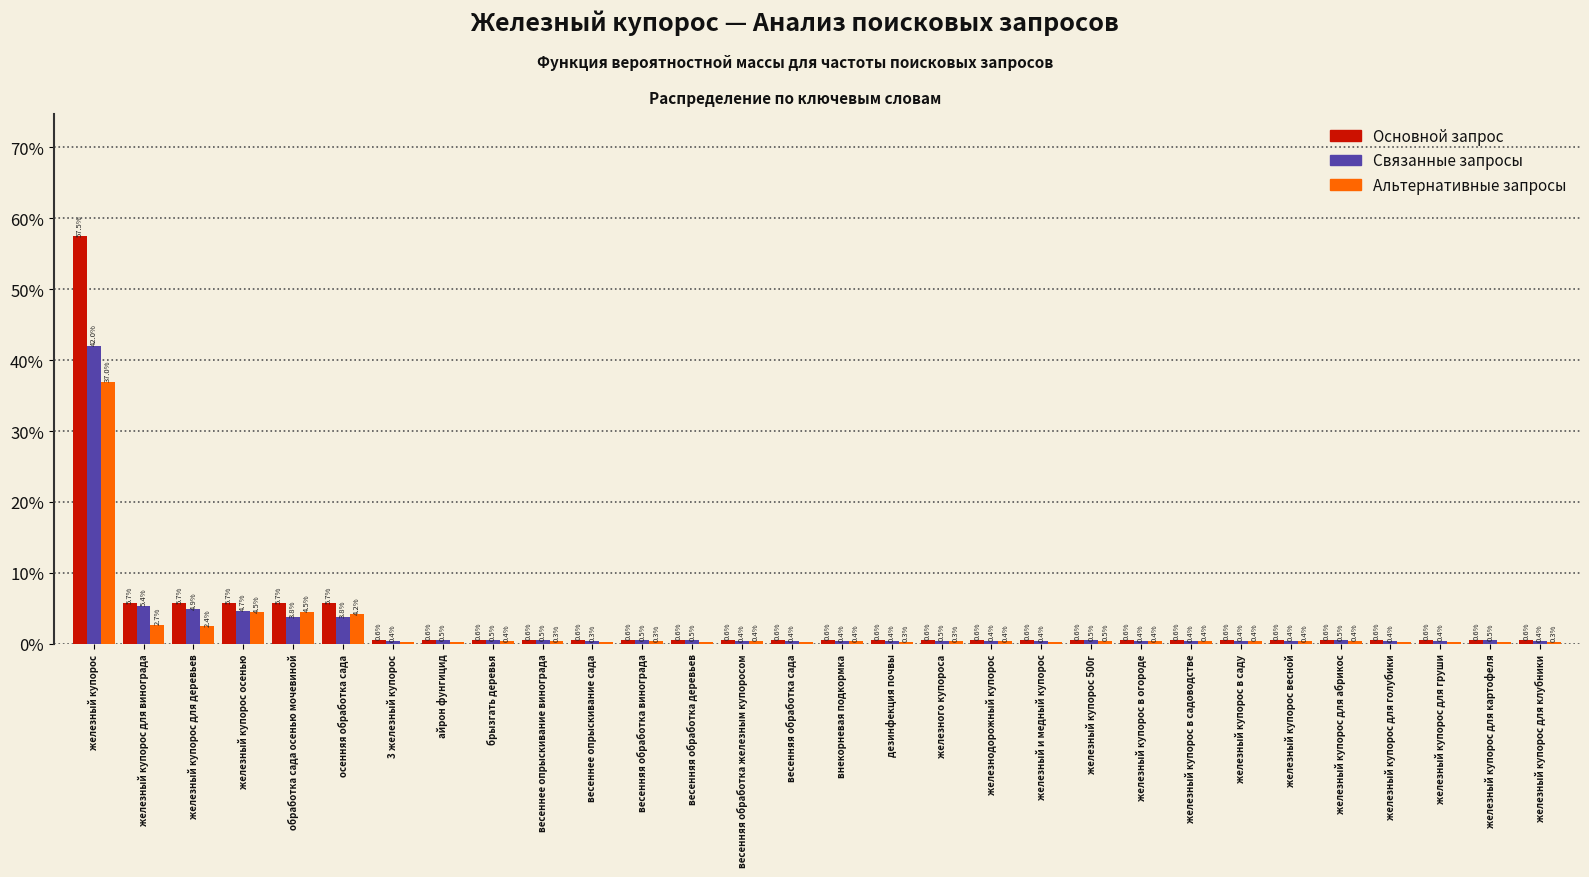

Is it true that Связанные запросы equals 5.4 at железный купорос для винограда?

True